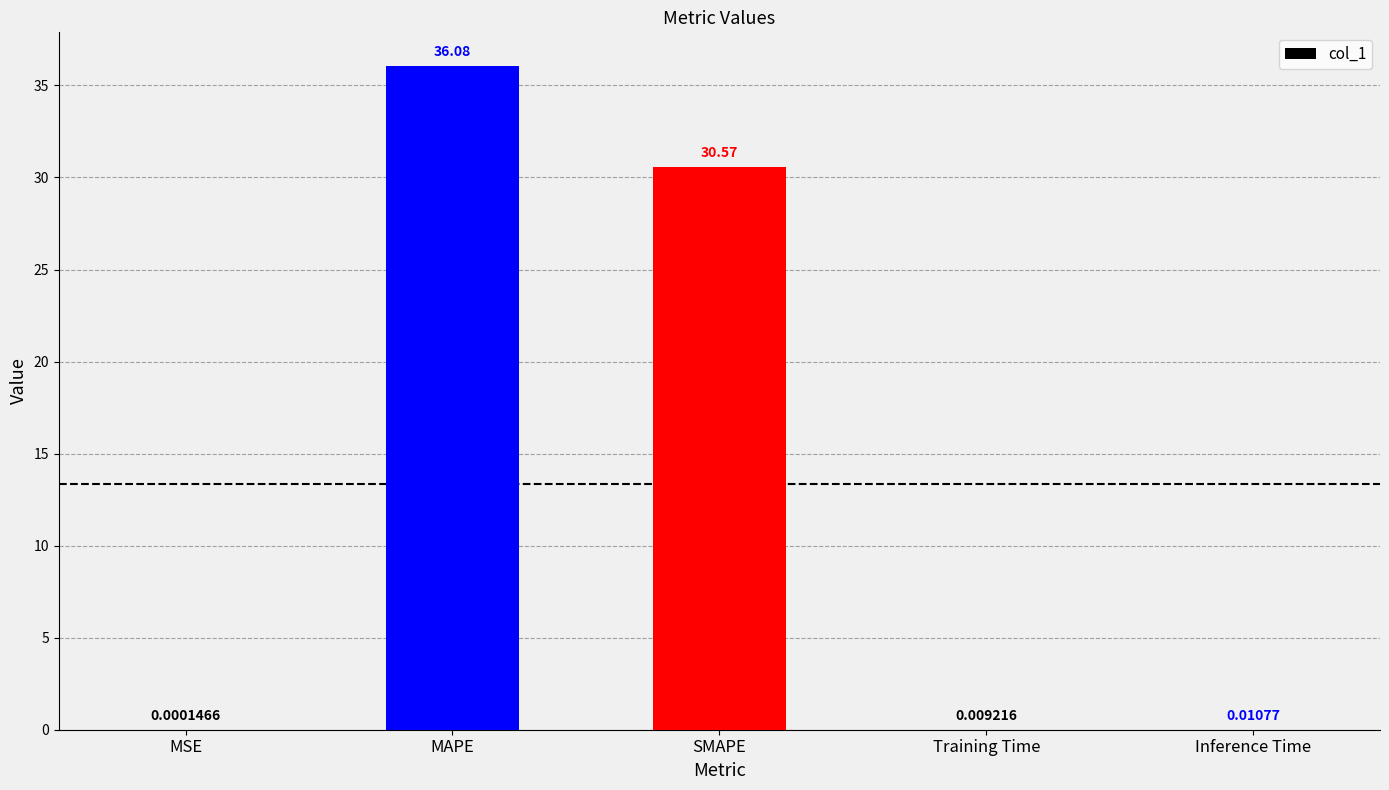

Which category has the highest value across all series?

MAPE